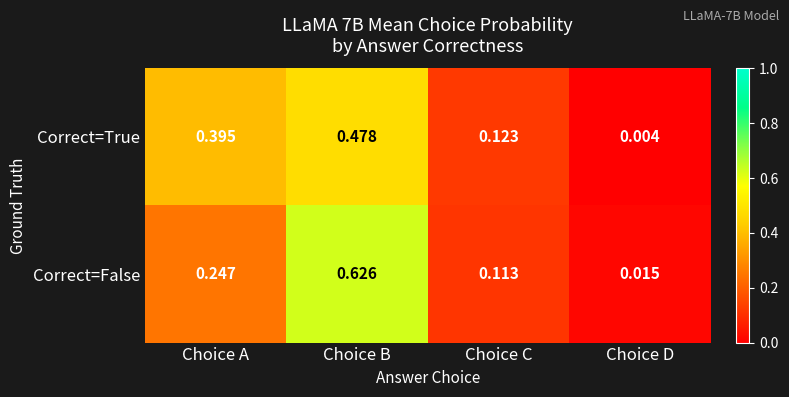

How many series are shown in this chart?

2